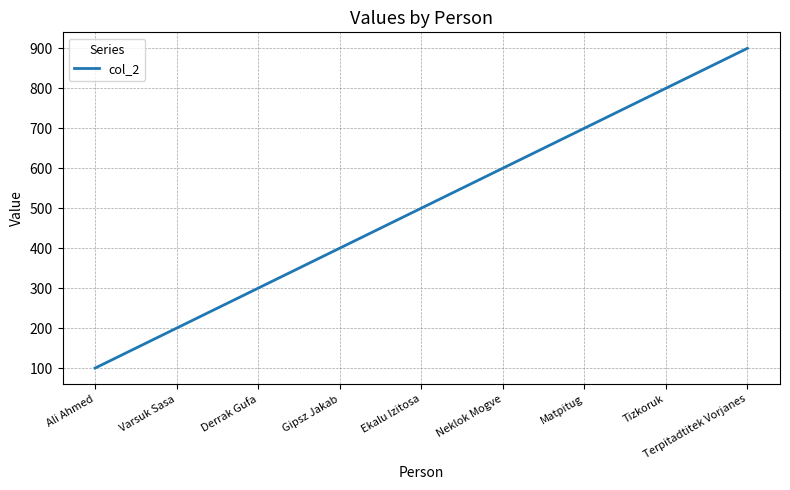

Is it true that the value at Matpitug is 333?

False